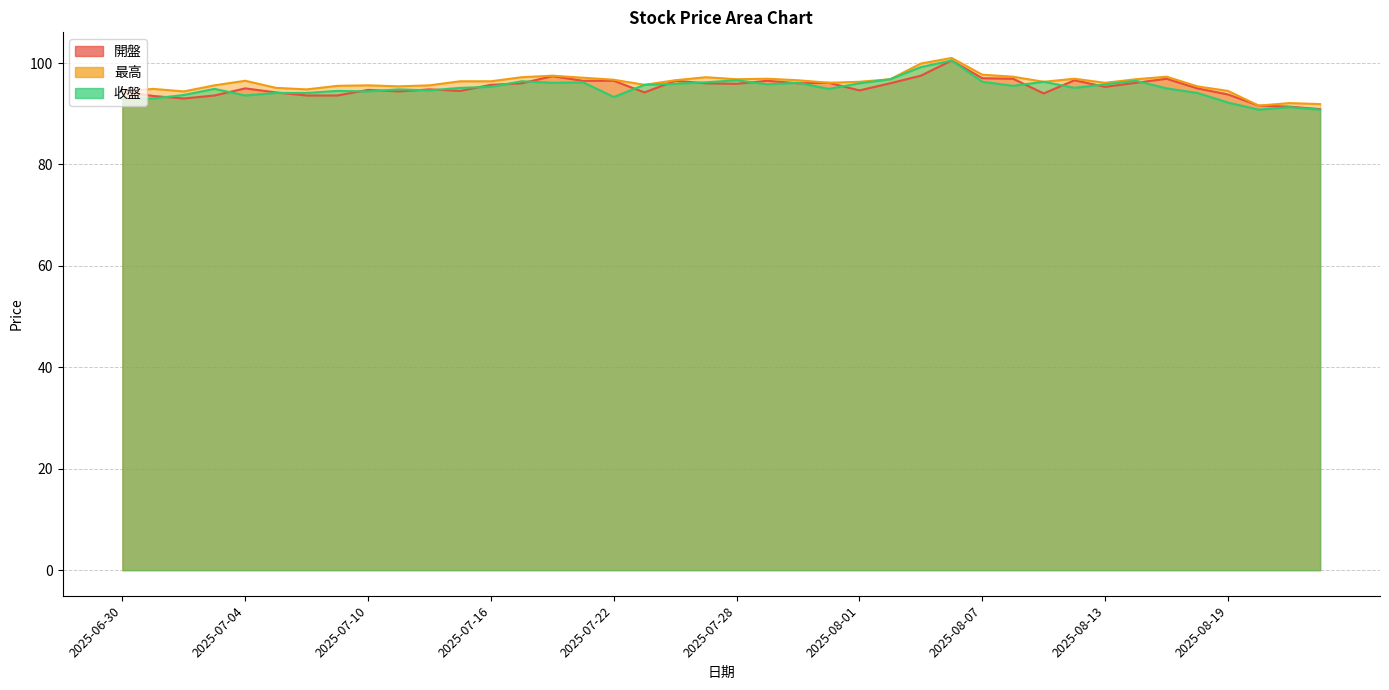

True or false: 最高 and 收盤 intersect in this chart.

False